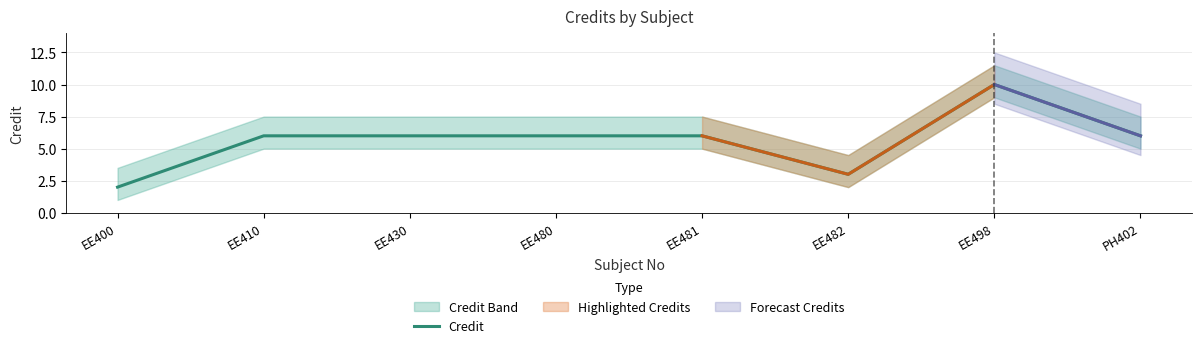

Reading left to right, extract all data points from this chart.

2	6	6	6	6	3	10	6